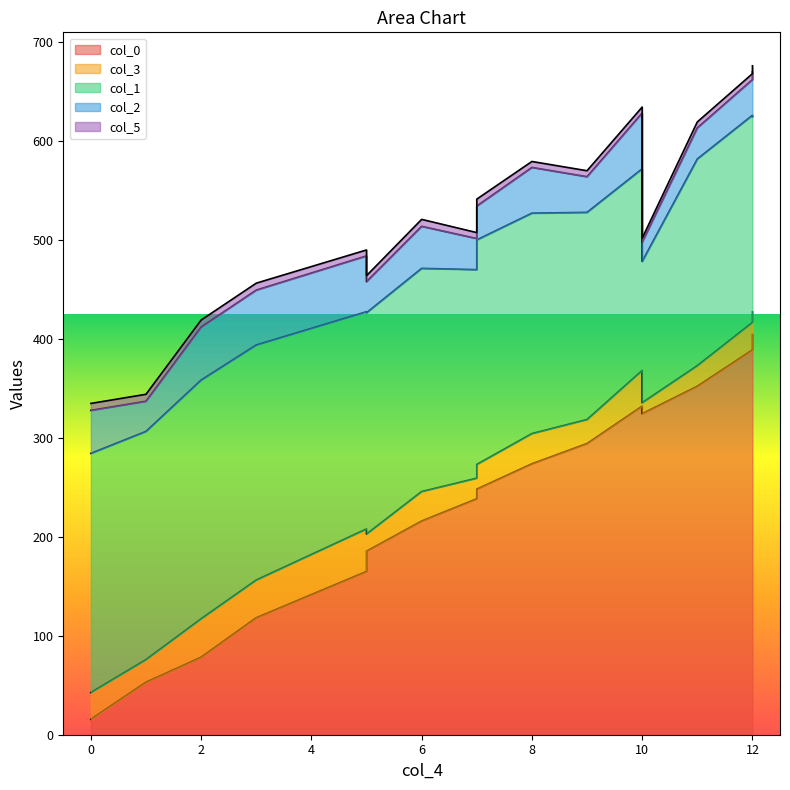

True or false: col_5 and col_3 cross at least once.

False